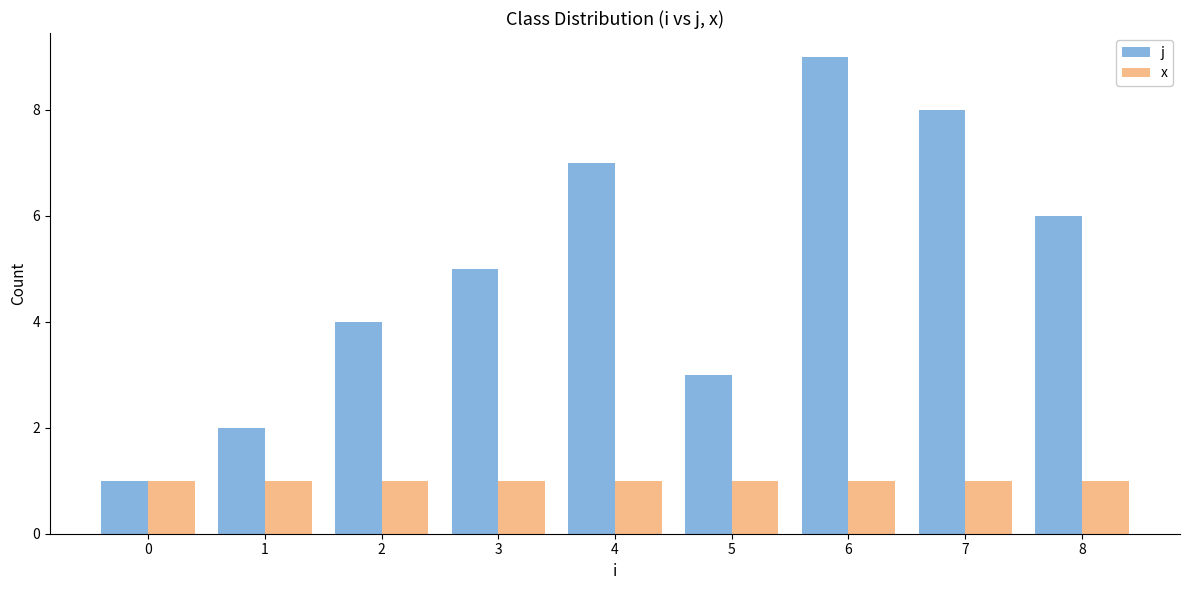

Which series has the largest range (max minus min)?

j